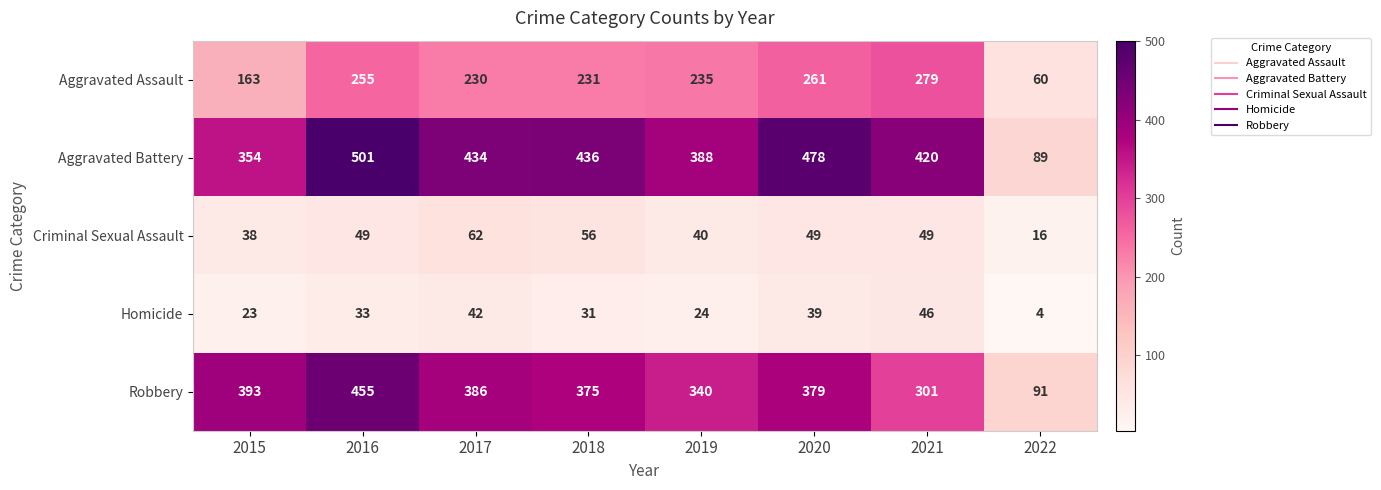

What is the spread (max minus min) of values at 2016?

468